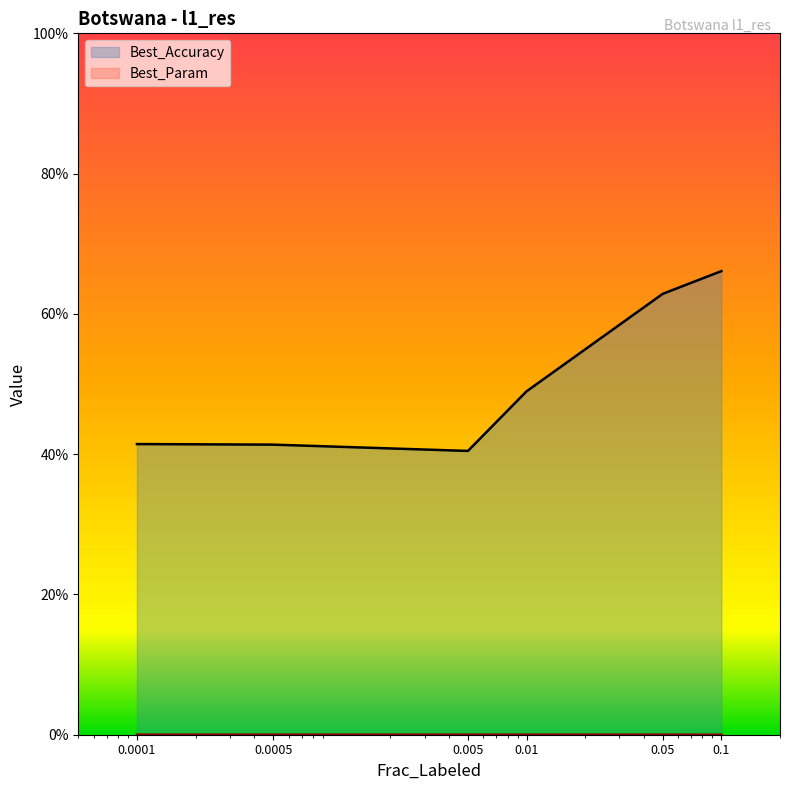

What is the value of the Best_Accuracy point at the 2nd from the left?

0.4